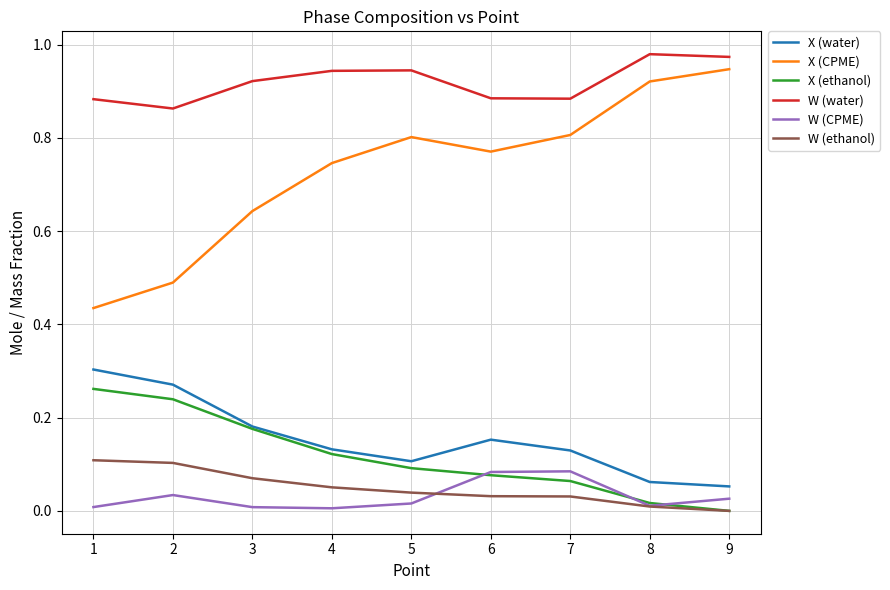

Is this an area chart (filled region under the line)?

No